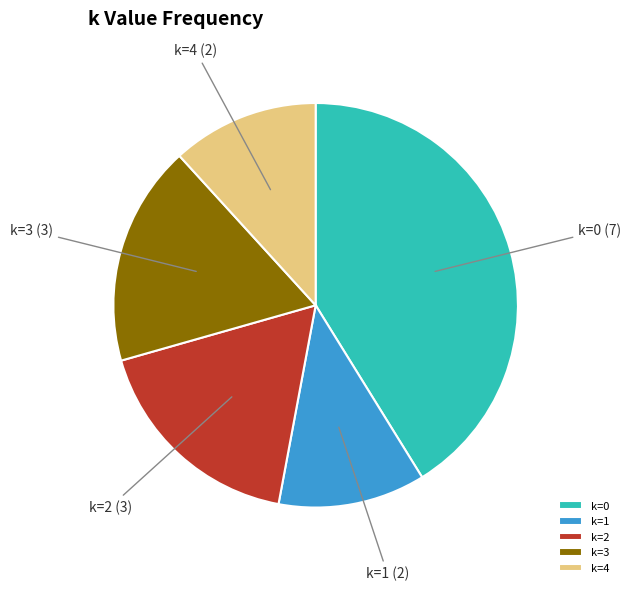

Which slice is the largest?

k=0